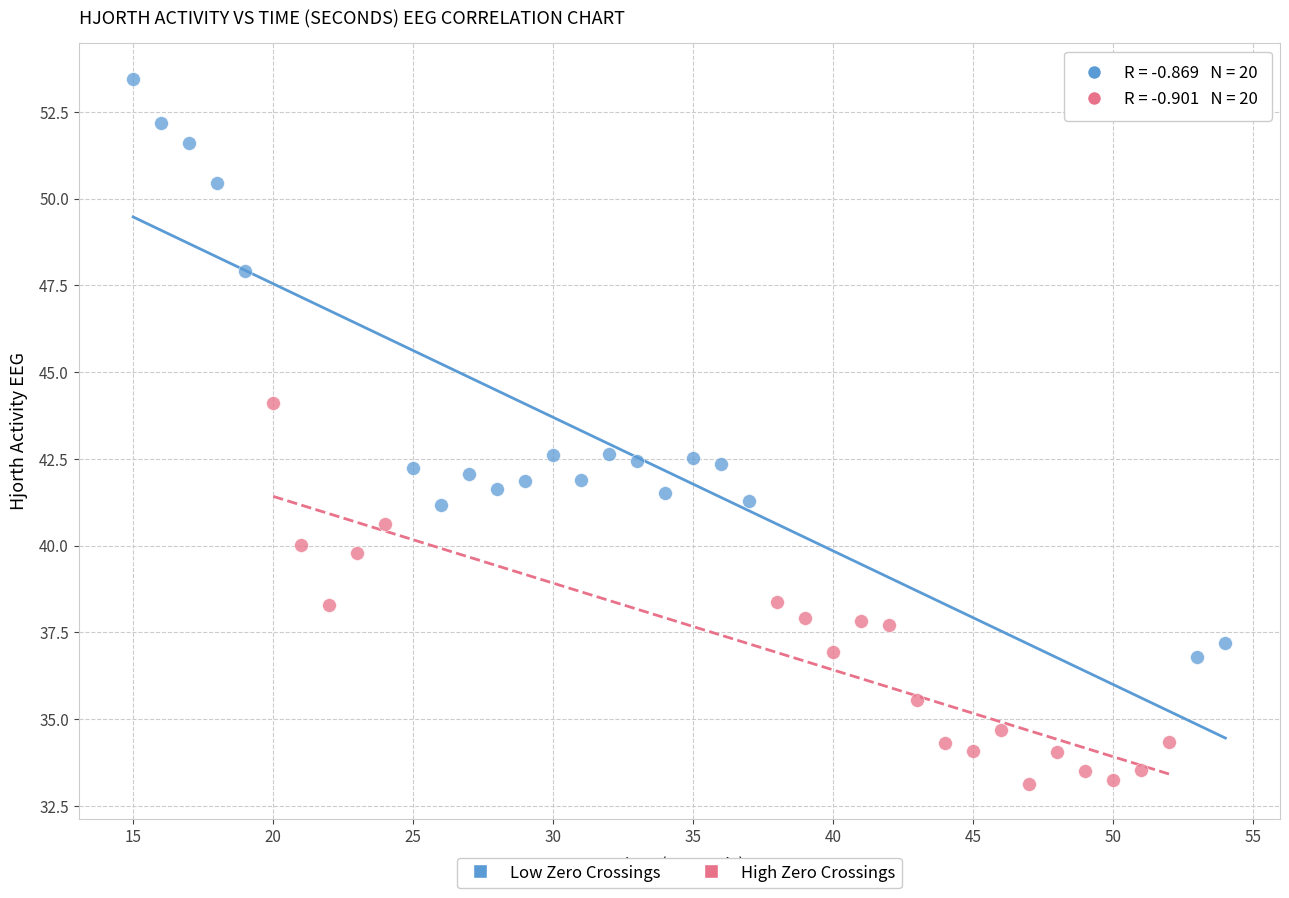

Which series has the largest Y range (max minus min)?

Low Zero Crossings